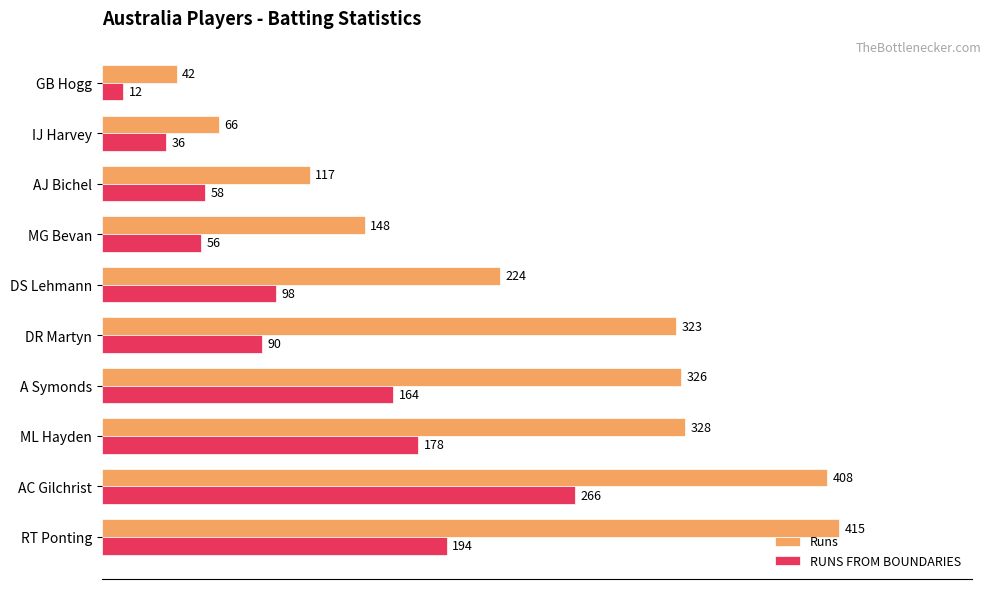

How many distinct data groups are displayed?

2